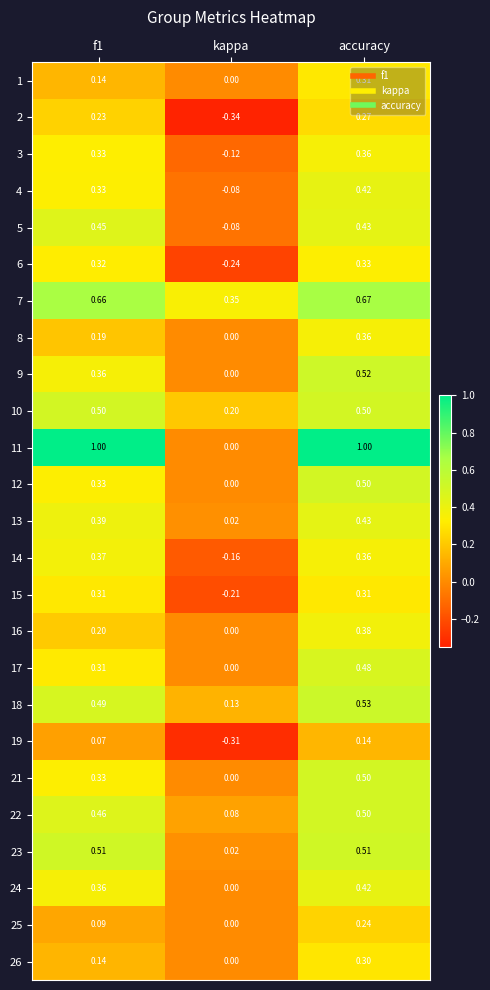

At which category is the sum across all series the highest?

accuracy